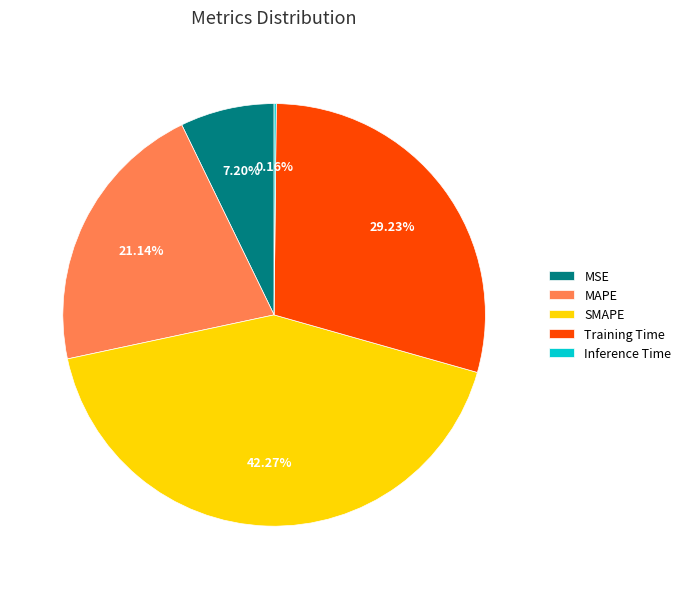

Is the sum of MSE and SMAPE greater than half?

No